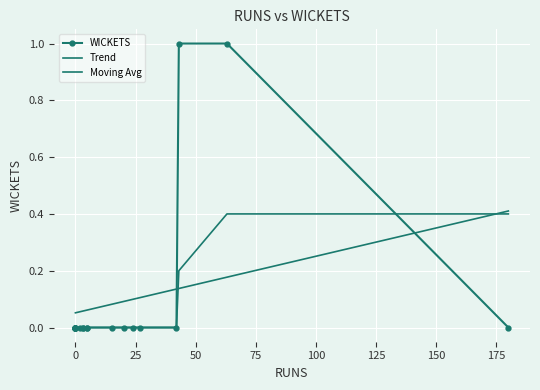

At which category does the data reach its first local peak?

43